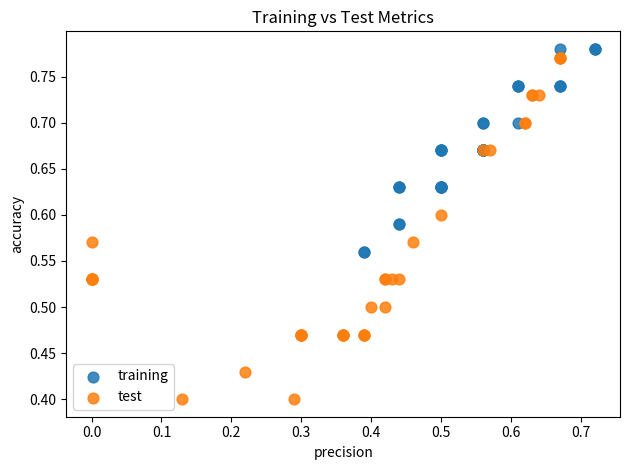

What are all the series names shown in the legend?

training, test